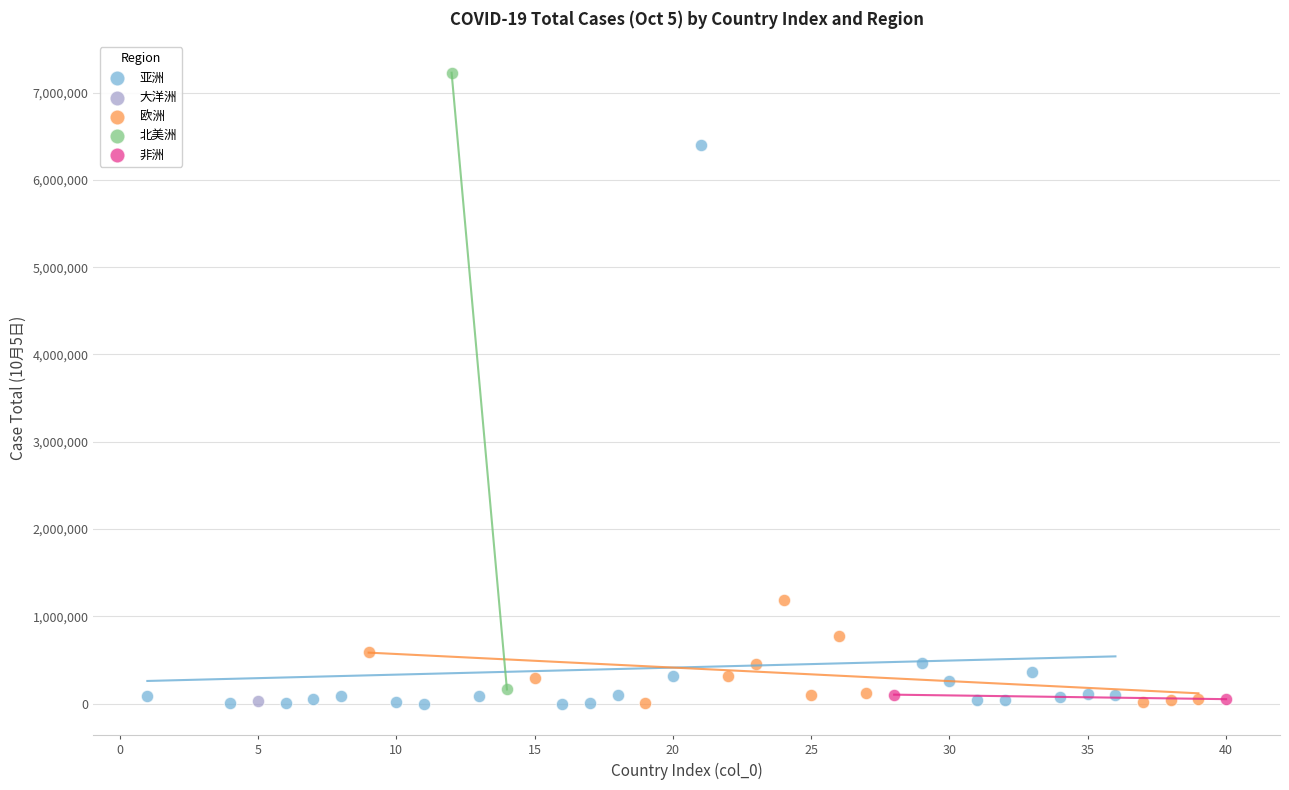

What are all the series names shown in the legend?

亚洲, 大洋洲, 欧洲, 北美洲, 非洲